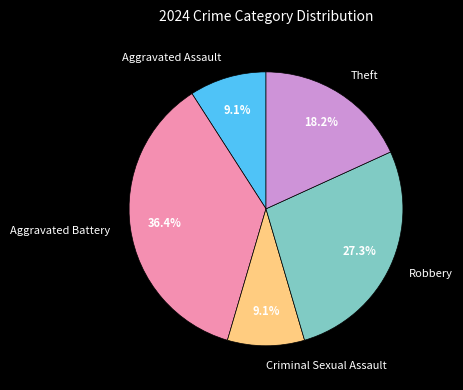

The Theft slice represents 28% of the pie. True or false?

False